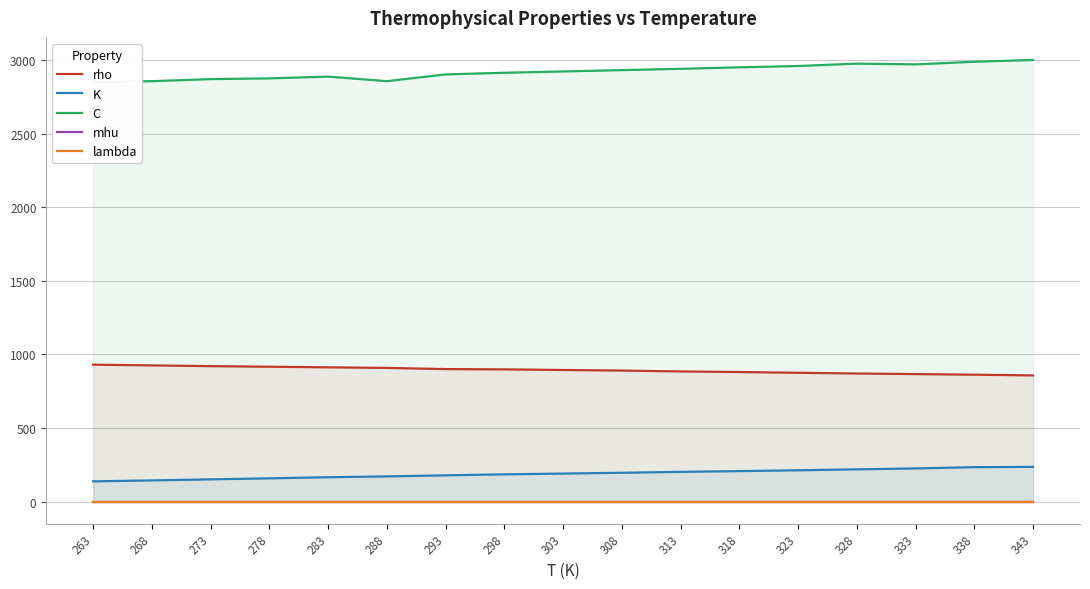

True or false: mhu and lambda cross at least once.

False